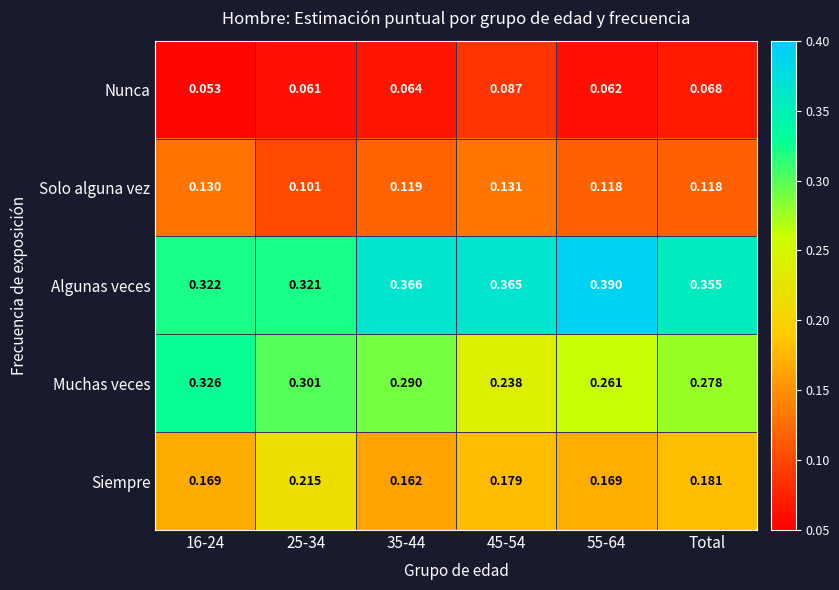

Which series has the largest total across all categories?

Algunas veces